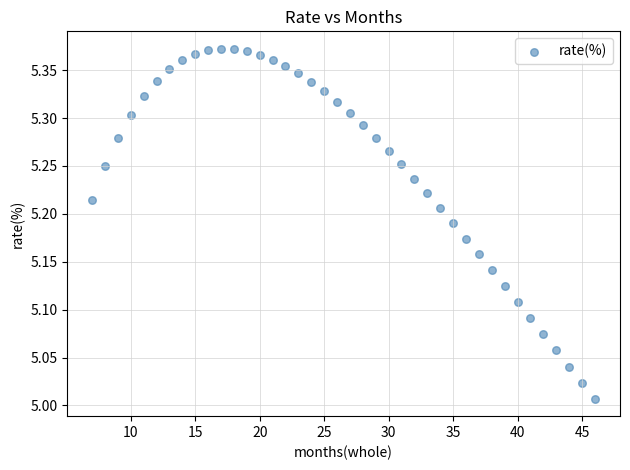

What is the range of Y values (max minus min)?

0.4